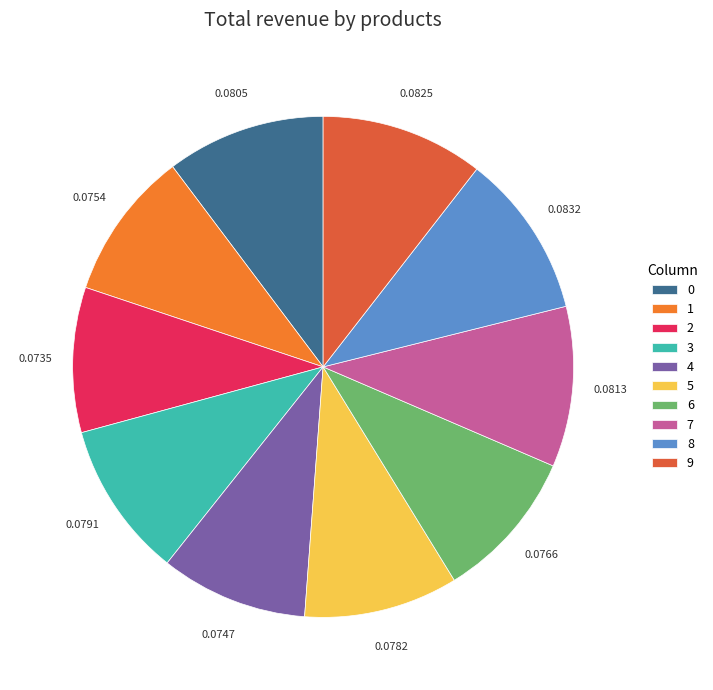

Do 6 and 9 together represent more than half of the pie?

No